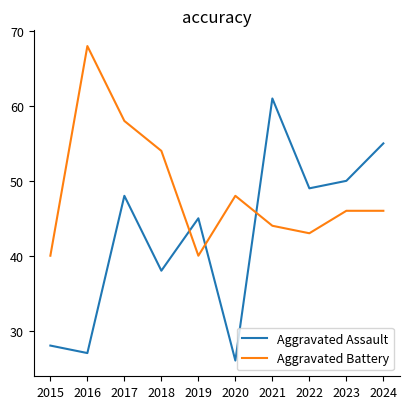

At which label is Aggravated Battery closest to 54?

2018